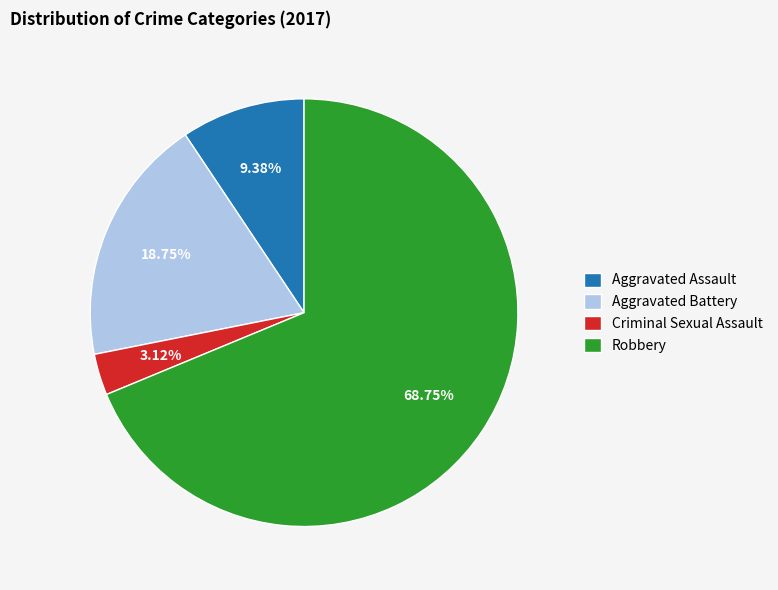

Does Robbery represent more than half of the total?

Yes